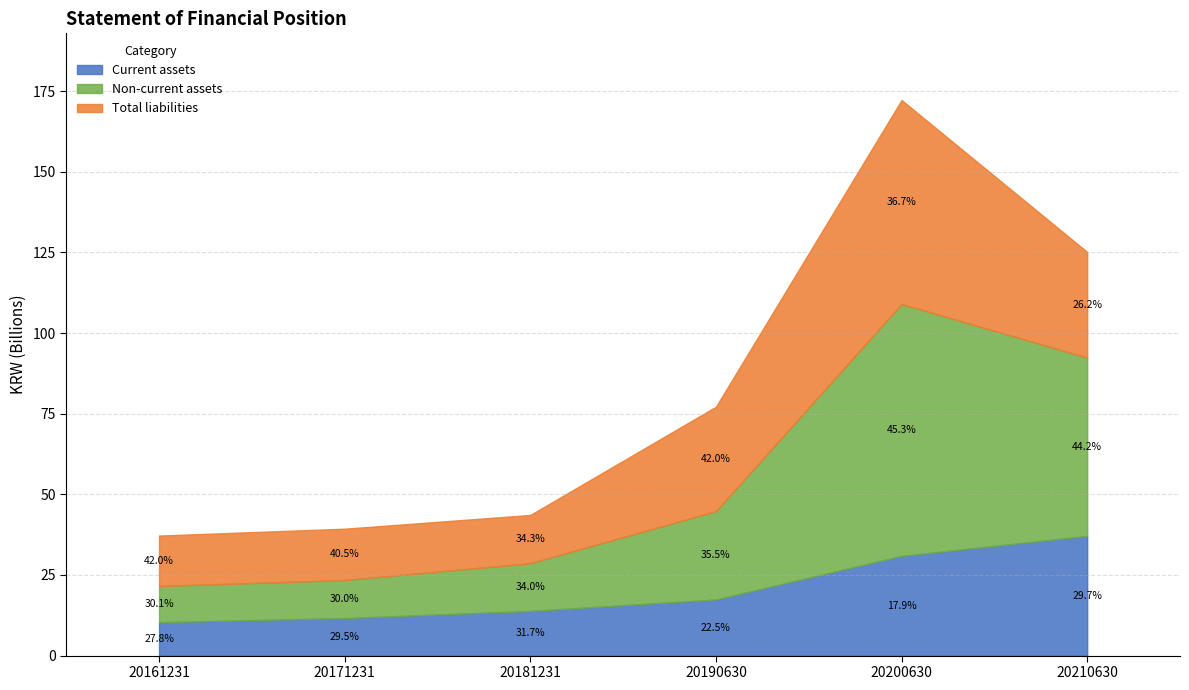

How many data points does each series have?

6